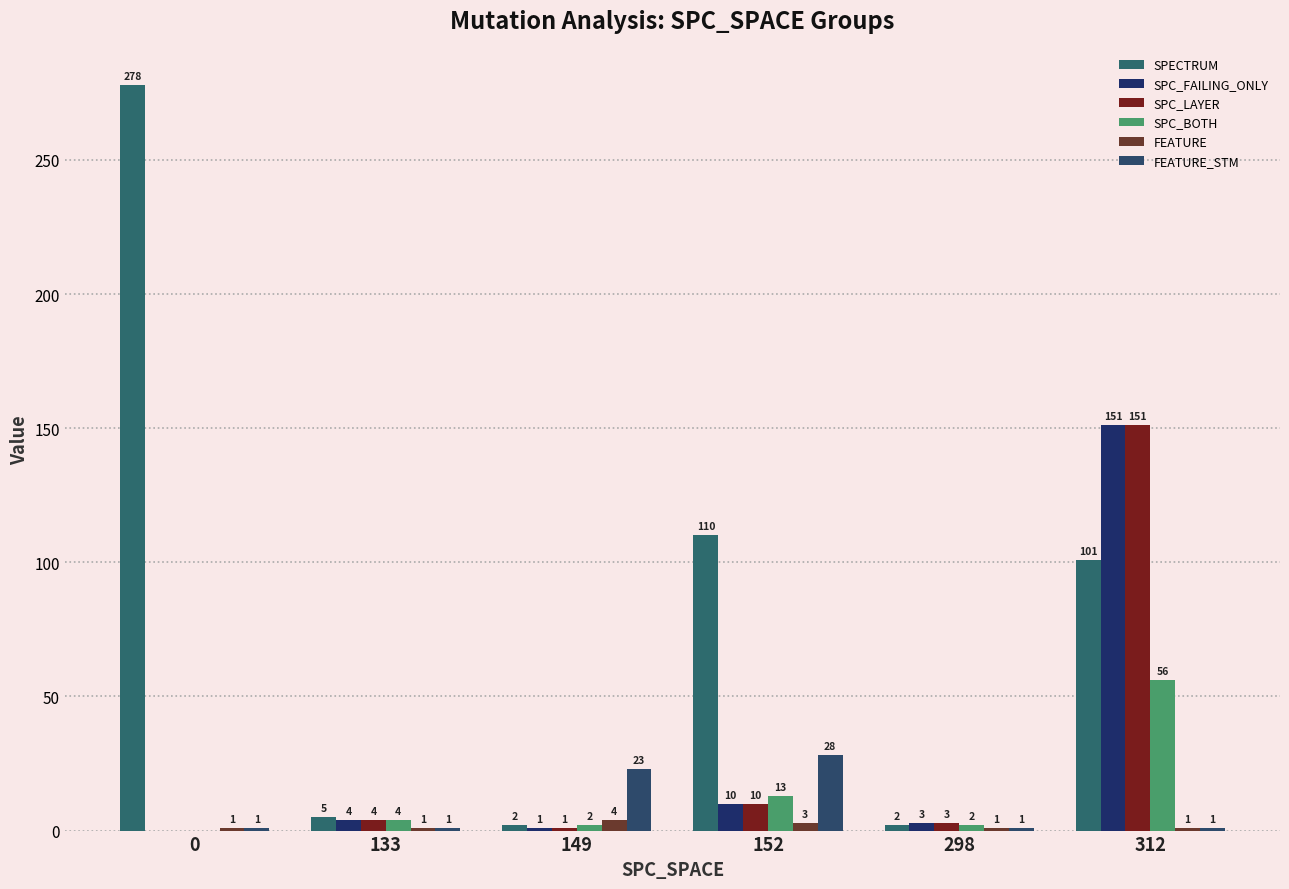

Count the FEATURE values in the range 1 to 3.

5